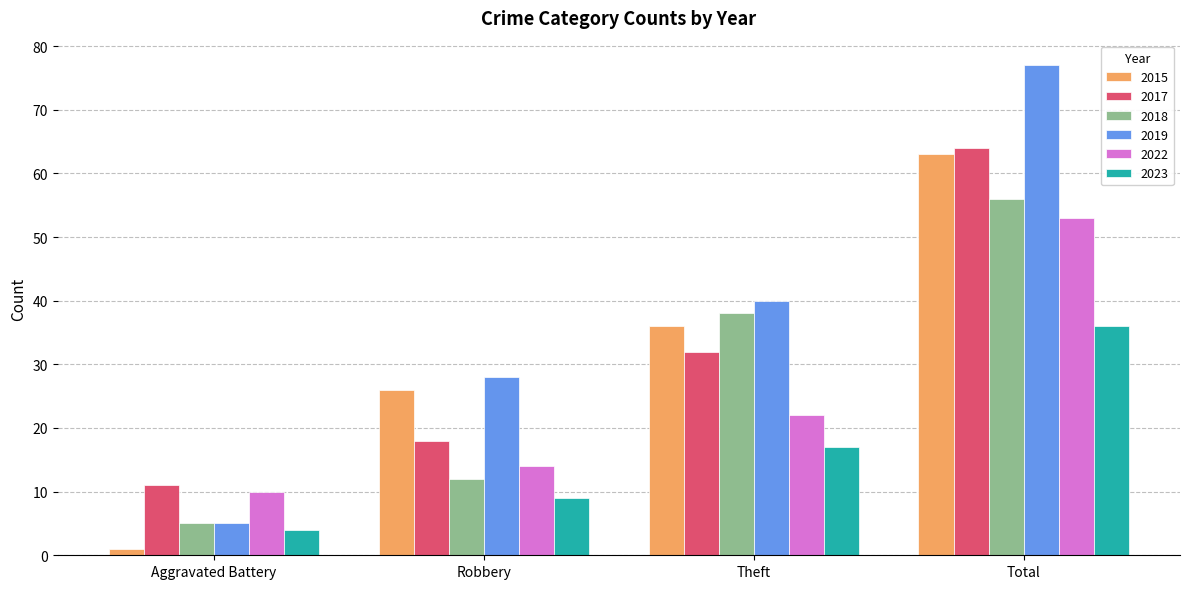

Reading right to left, what are all the values shown in this chart?

2015: Total=63	Theft=36	Robbery=26	Aggravated Battery=1
2017: Total=64	Theft=32	Robbery=18	Aggravated Battery=11
2018: Total=56	Theft=38	Robbery=12	Aggravated Battery=5
2019: Total=77	Theft=40	Robbery=28	Aggravated Battery=5
2022: Total=53	Theft=22	Robbery=14	Aggravated Battery=10
2023: Total=36	Theft=17	Robbery=9	Aggravated Battery=4